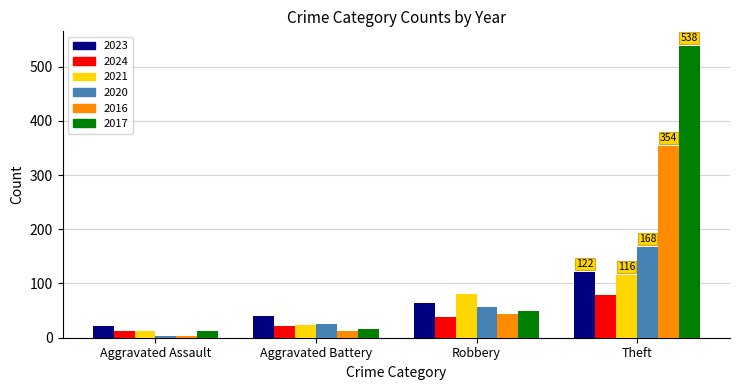

How many categories are shown in the chart?

4